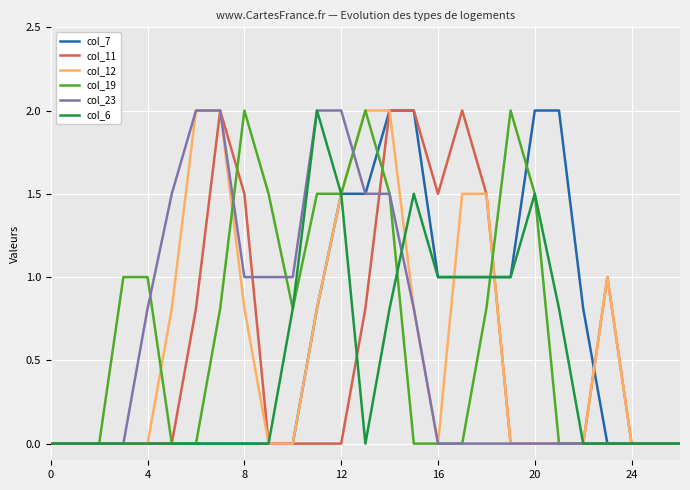

What is the greatest value displayed?

2.0